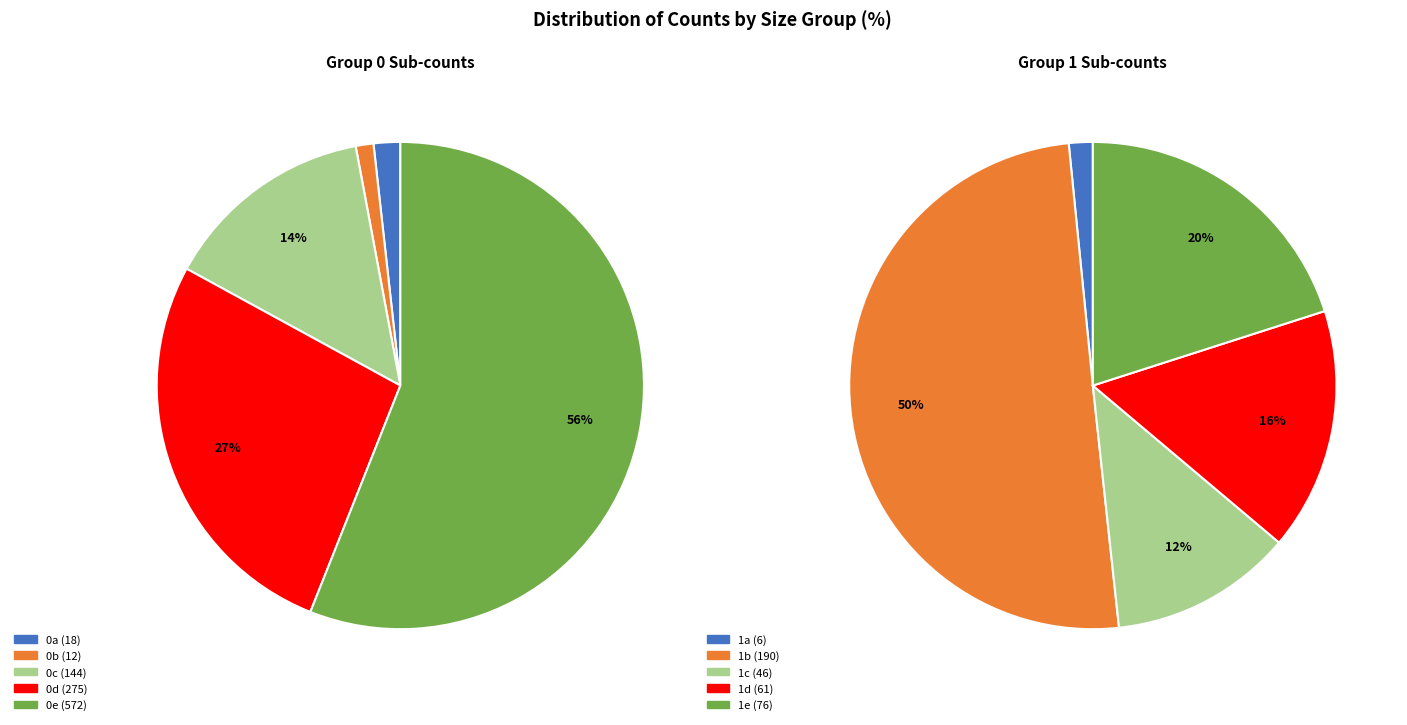

To the nearest percent, what percentage of the pie is 1?

50%